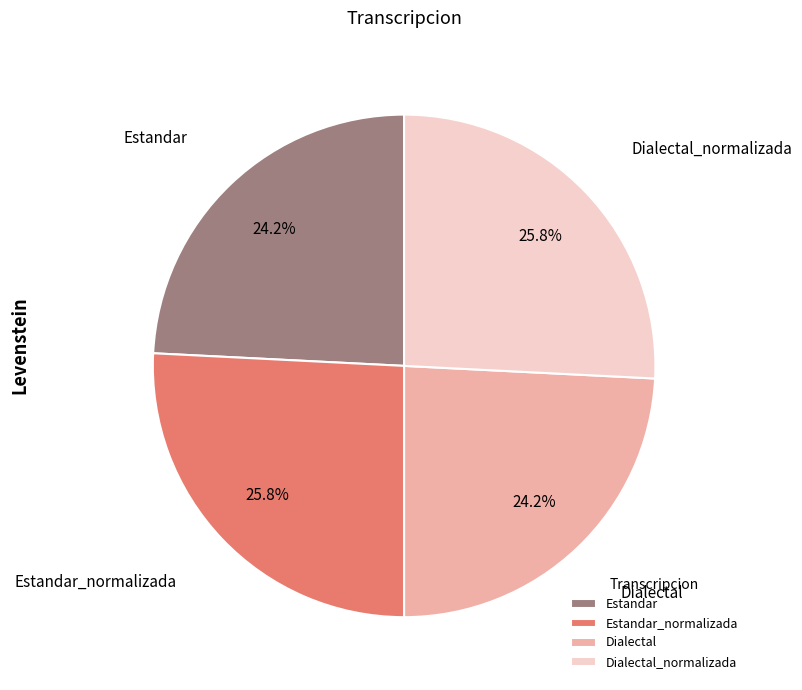

Is there any slice that represents more than half of the pie?

No